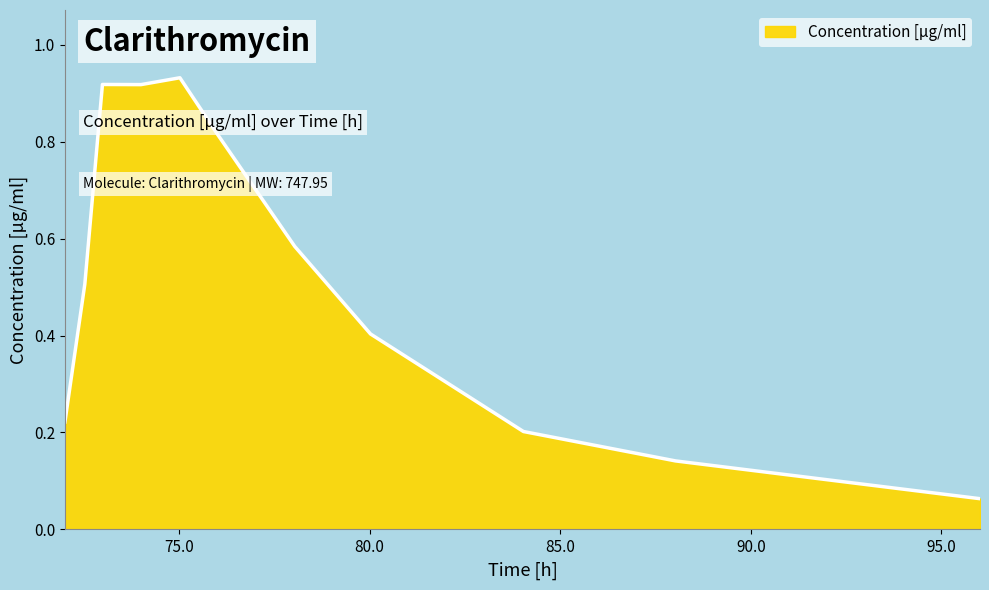

How many lines are shown in the chart?

1